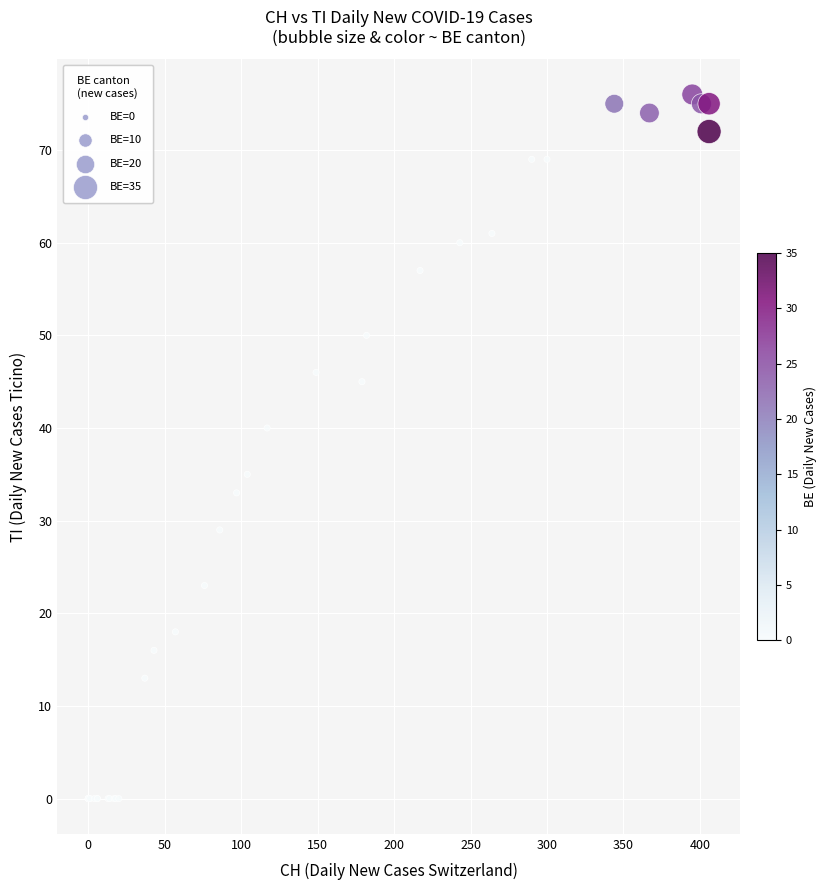

What Y value in the scatter plot is closest to 38?

40